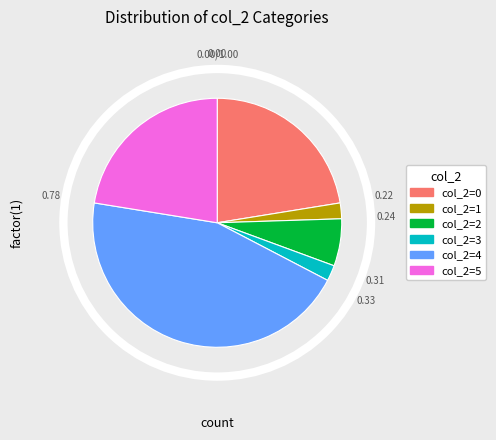

Do col_2=1 and col_2=0 together represent more than half of the pie?

No